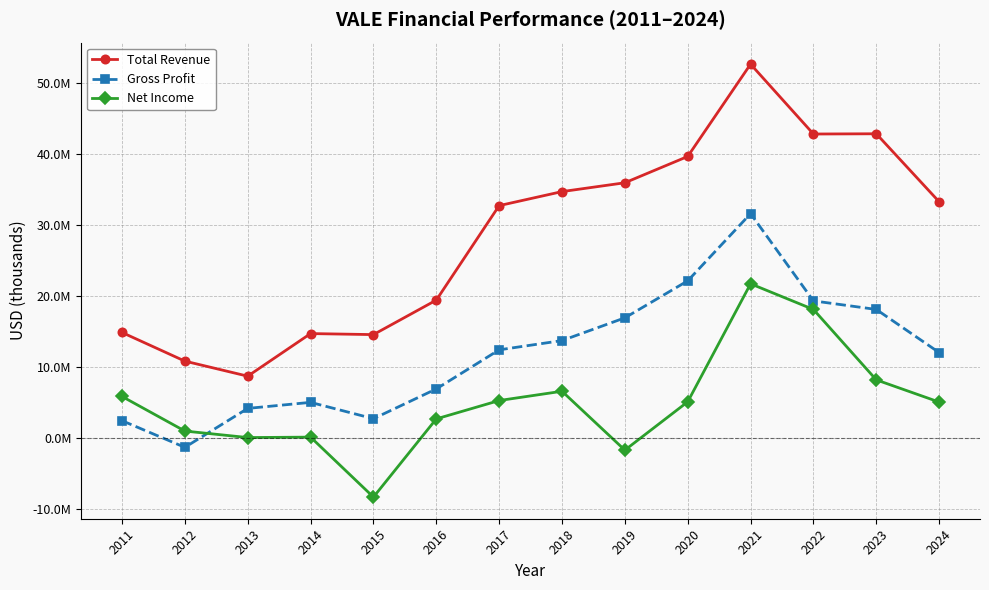

At which category does Net Income reach its first local peak?

2014